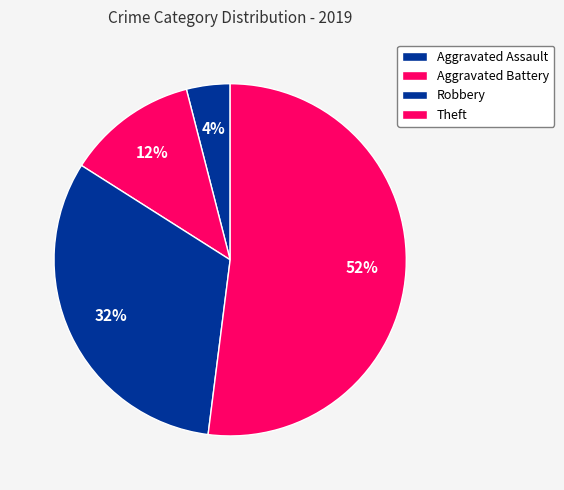

How many segments does this pie chart have?

4